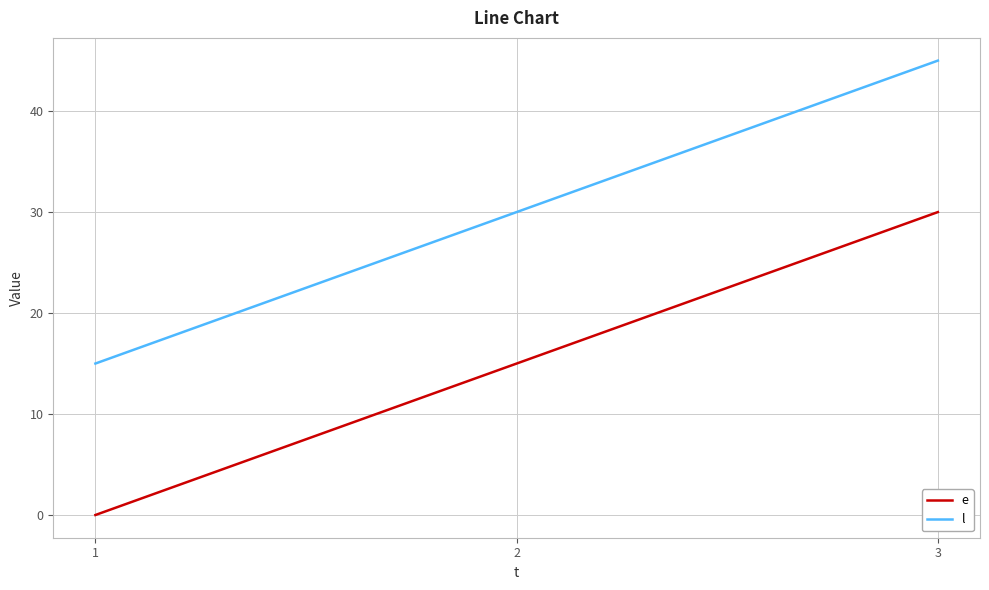

The l series shows 25 at 1. True or false?

False